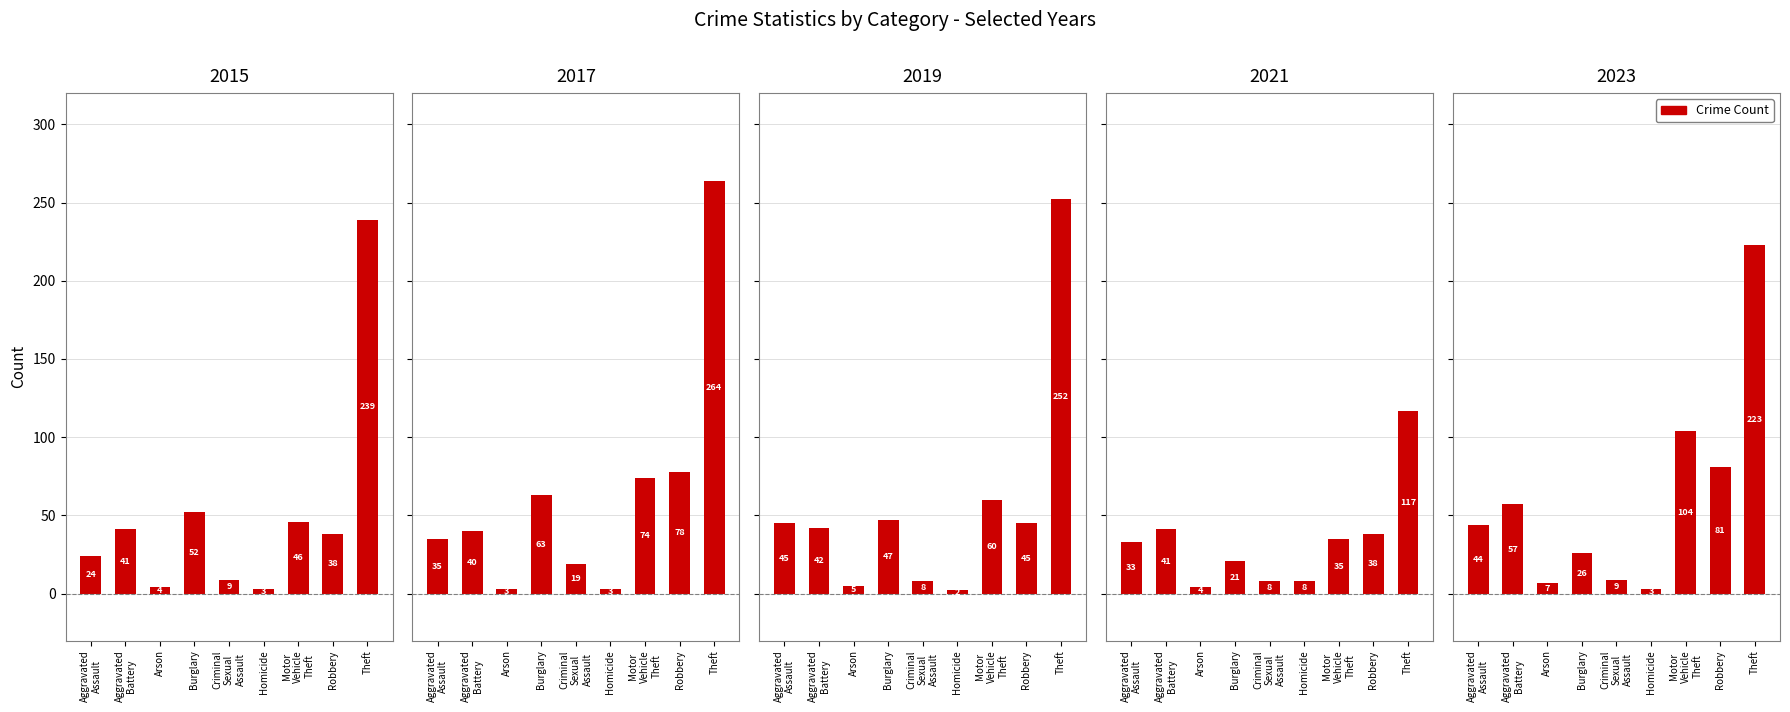

What is the total value across all series at Criminal
Sexual
Assault?

53